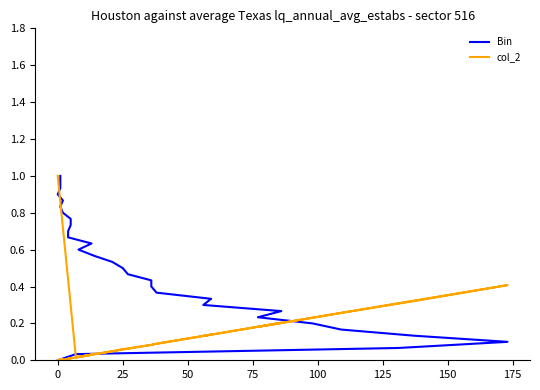

Rank the series by their maximum value, from lowest to highest.

Bin, col_2